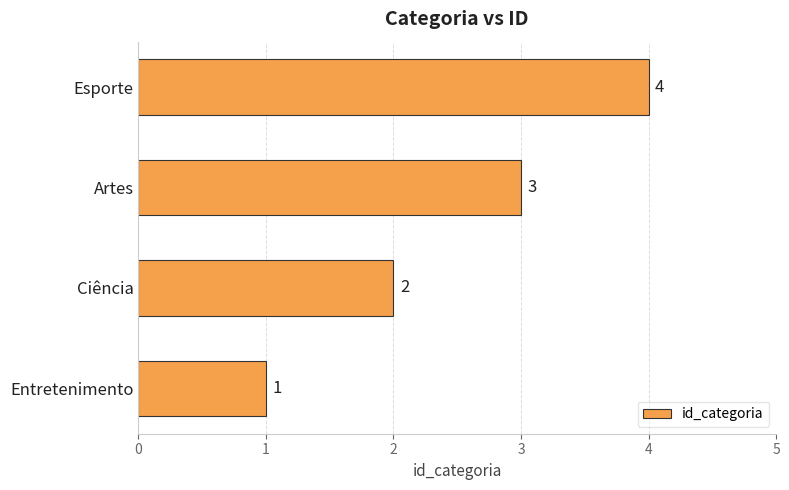

List the labels in order of value, smallest first.

Entretenimento, Ciência, Artes, Esporte